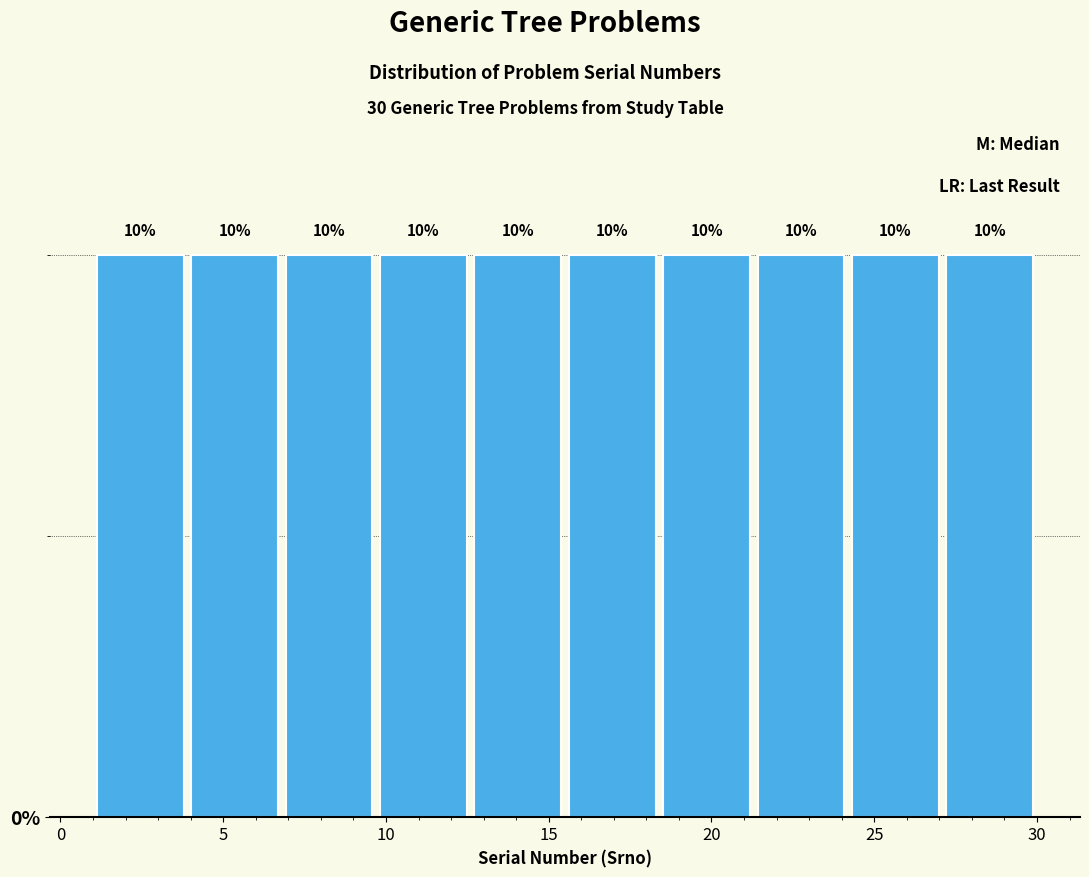

Reading left to right, transcribe this chart: for each bar, give the range it covers on the x-axis and its height. The bar edges are not printed on the chart, so give them approximately, as read against the axis.

1.0 to 3.9: 10
3.9 to 6.8: 10
6.8 to 9.7: 10
9.7 to 12.6: 10
12.6 to 15.5: 10
15.5 to 18.4: 10
18.4 to 21.3: 10
21.3 to 24.2: 10
24.2 to 27.1: 10
27.1 to 30.0: 10